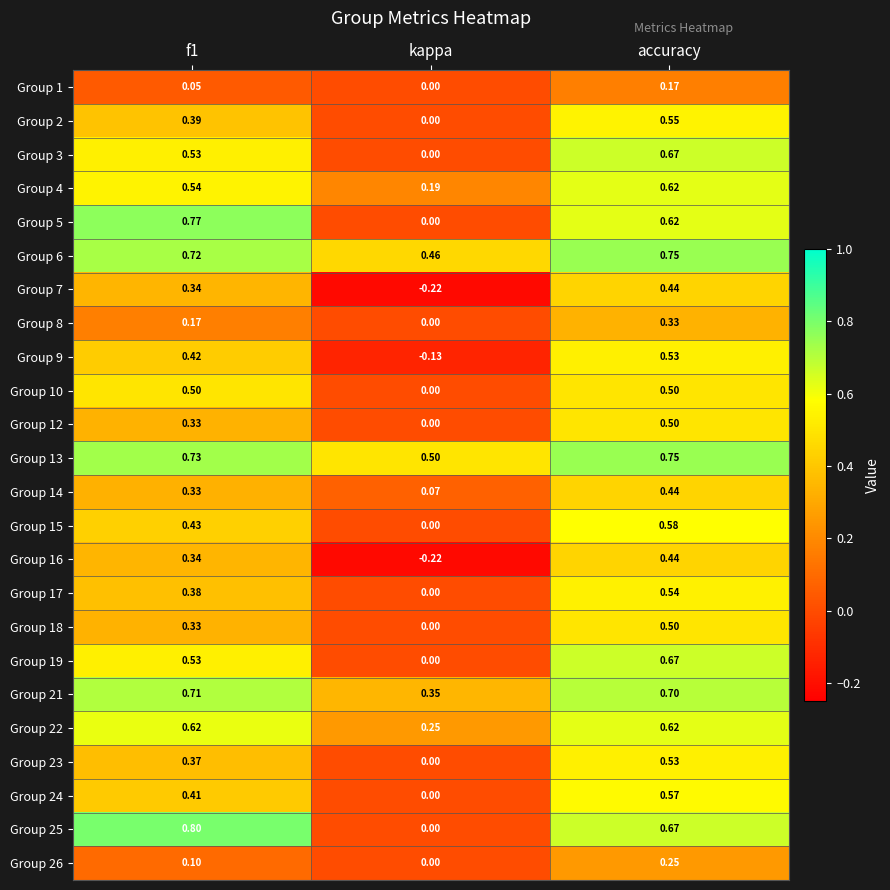

At which category is the sum across all series the highest?

accuracy